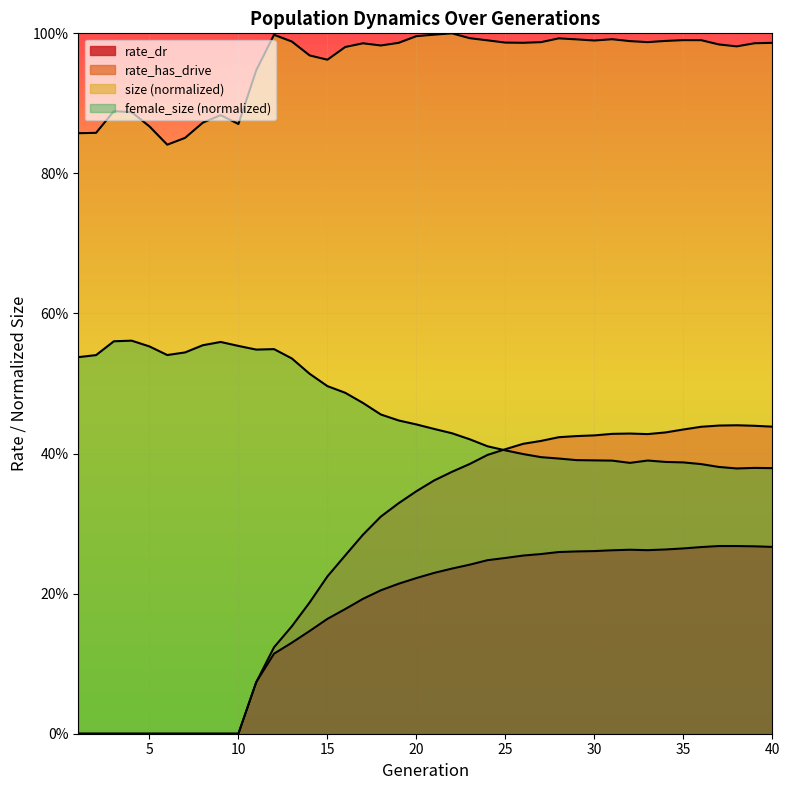

True or false: rate_has_drive has a value of 0.7 at 39.

False